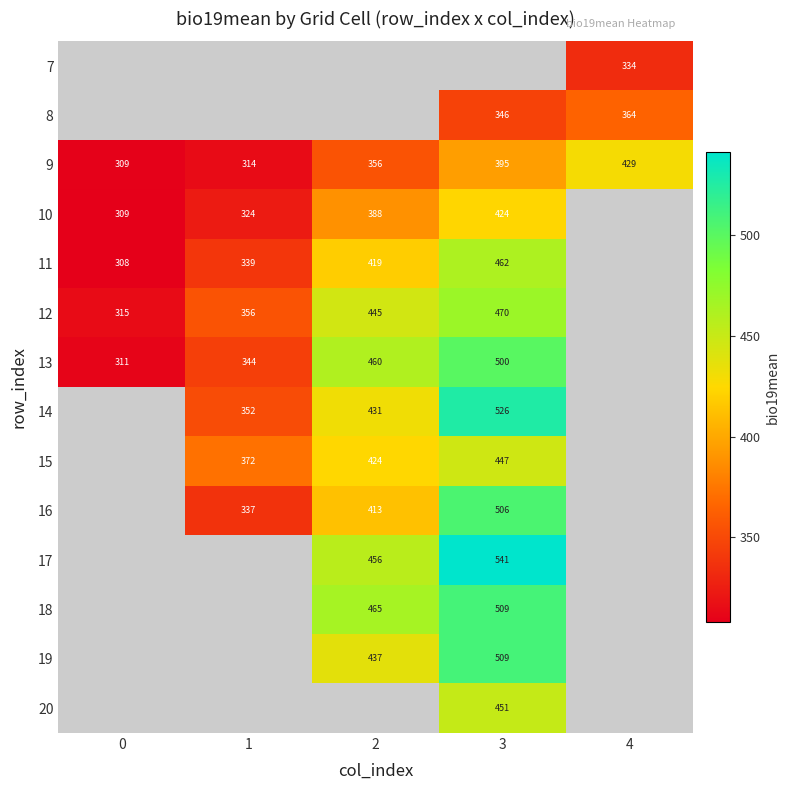

Is the value of 13 at 3 greater than the value of 9 at 0?

Yes